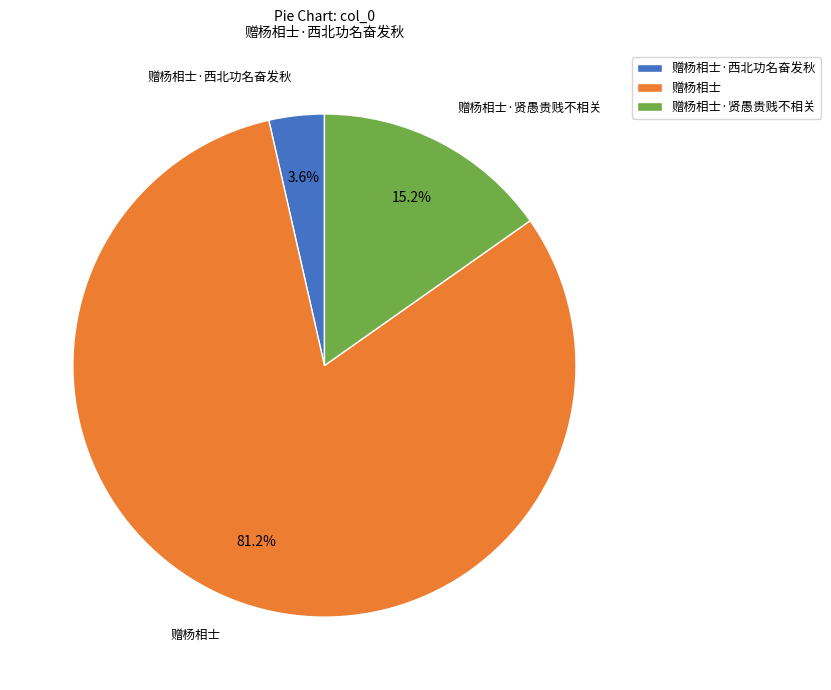

What percentage is the 赠杨相士·贤愚贵贱不相关 slice, to the nearest percent?

15%